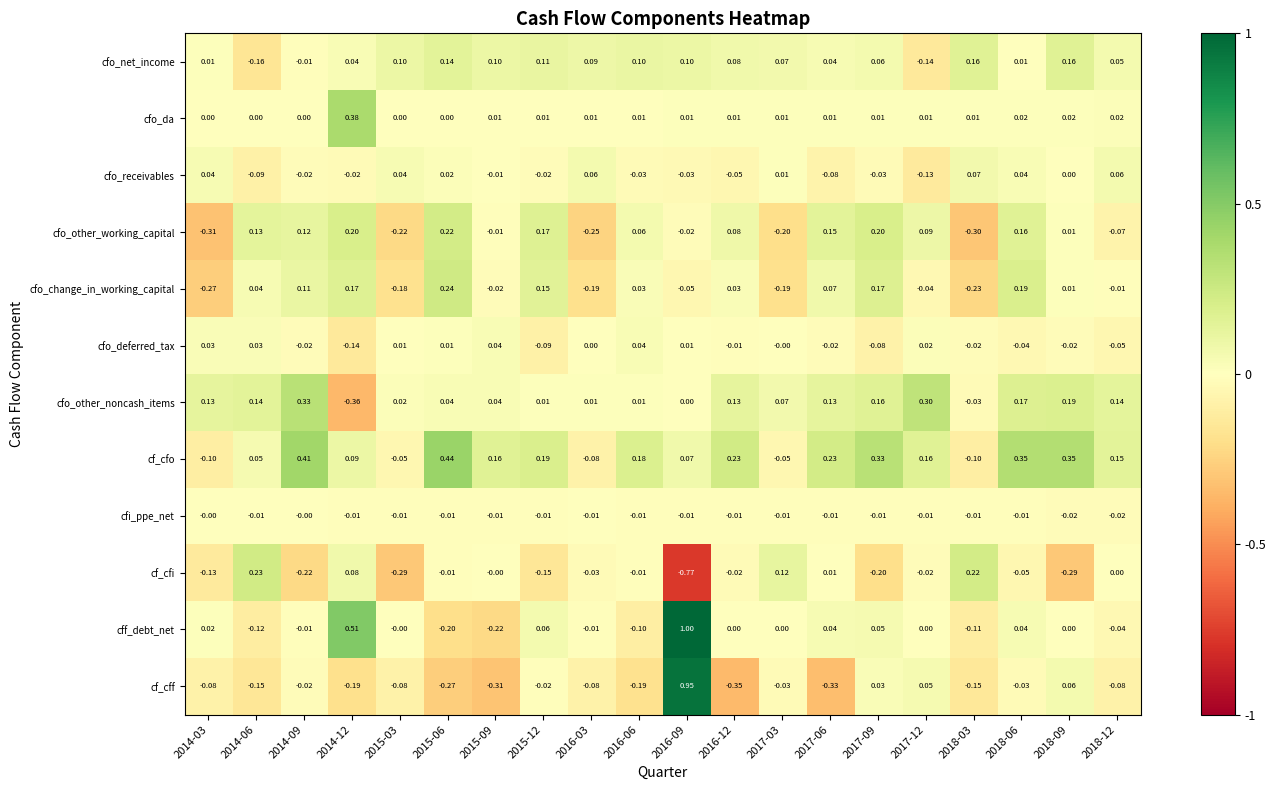

At which category is the sum across all series the highest?

2016-09